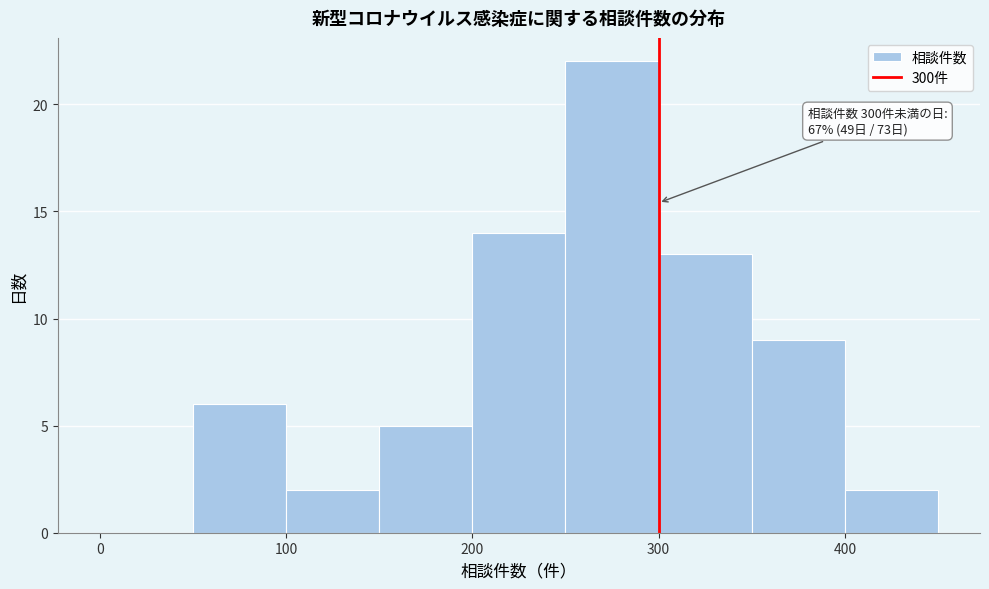

Over which range of the x-axis is the bar tallest?

250 to 300